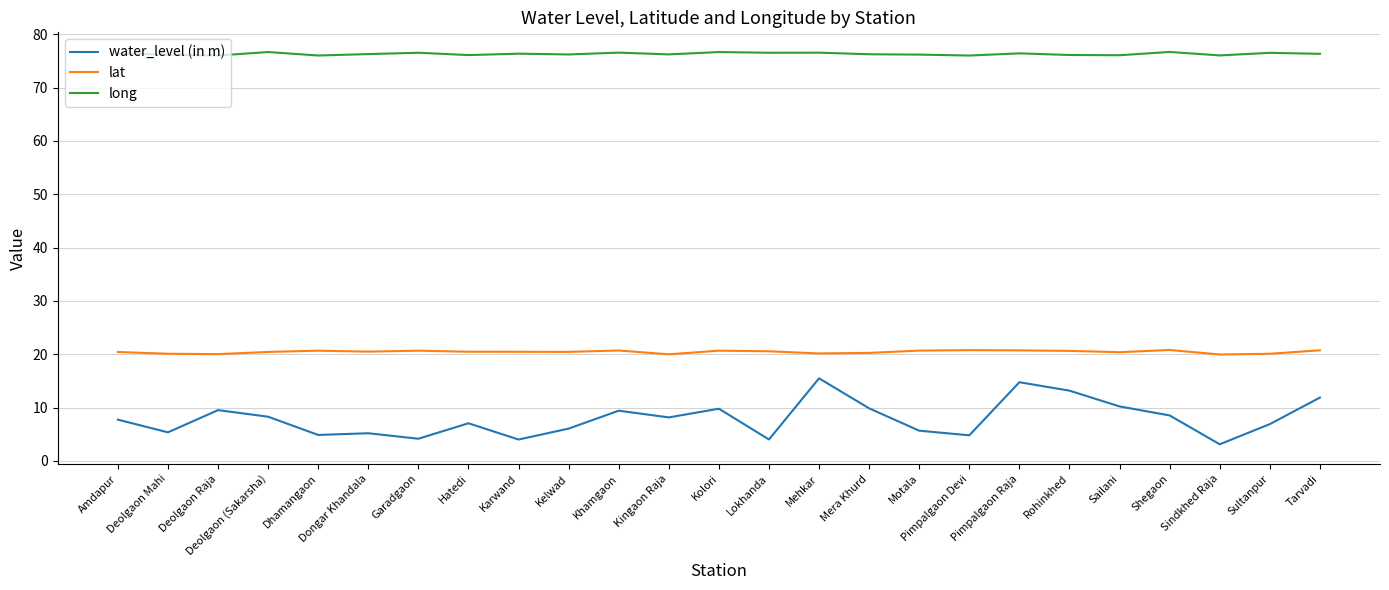

Between Garadgaon and Tarvadi, which series saw the biggest shift?

water_level (in m)